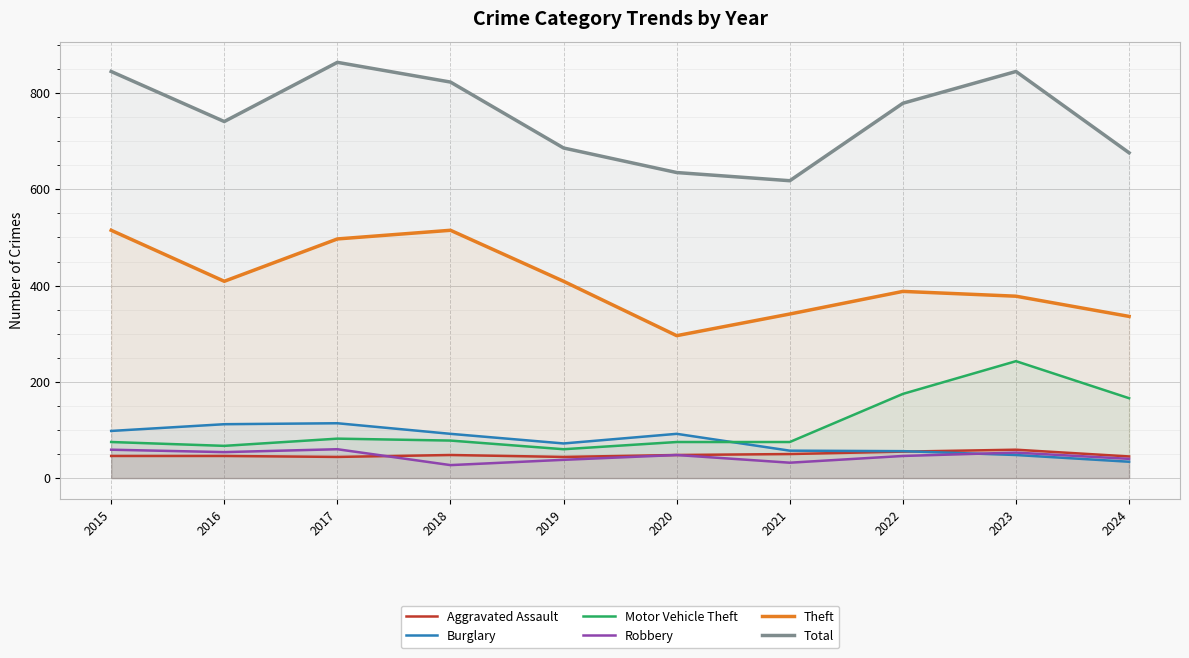

Which category has the lowest value across all series?

2018